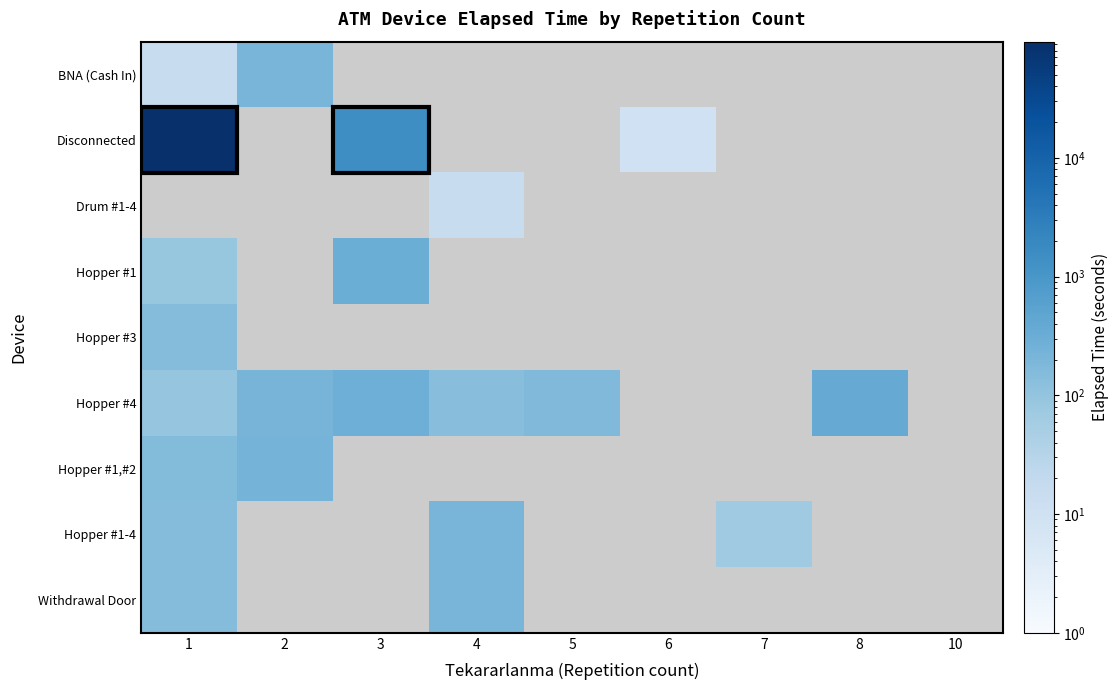

What is the difference between the highest and lowest values at 2?

20.0